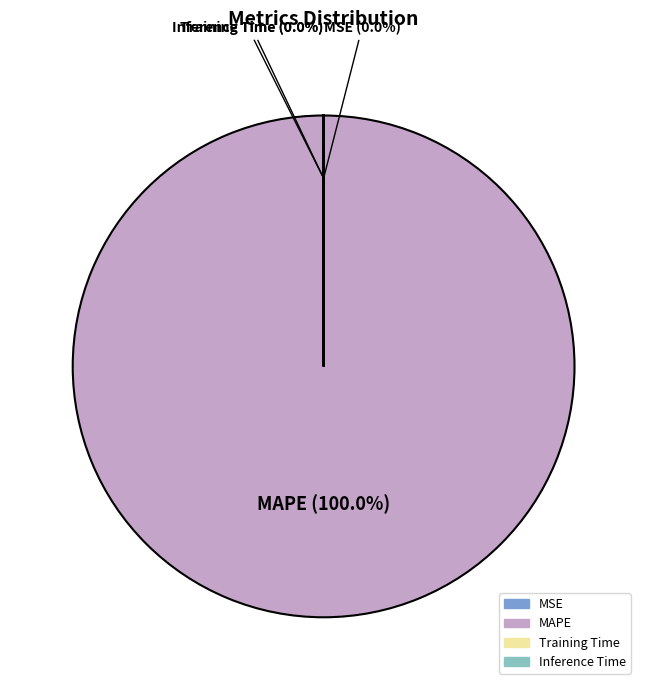

Is MAPE the majority of the pie?

Yes